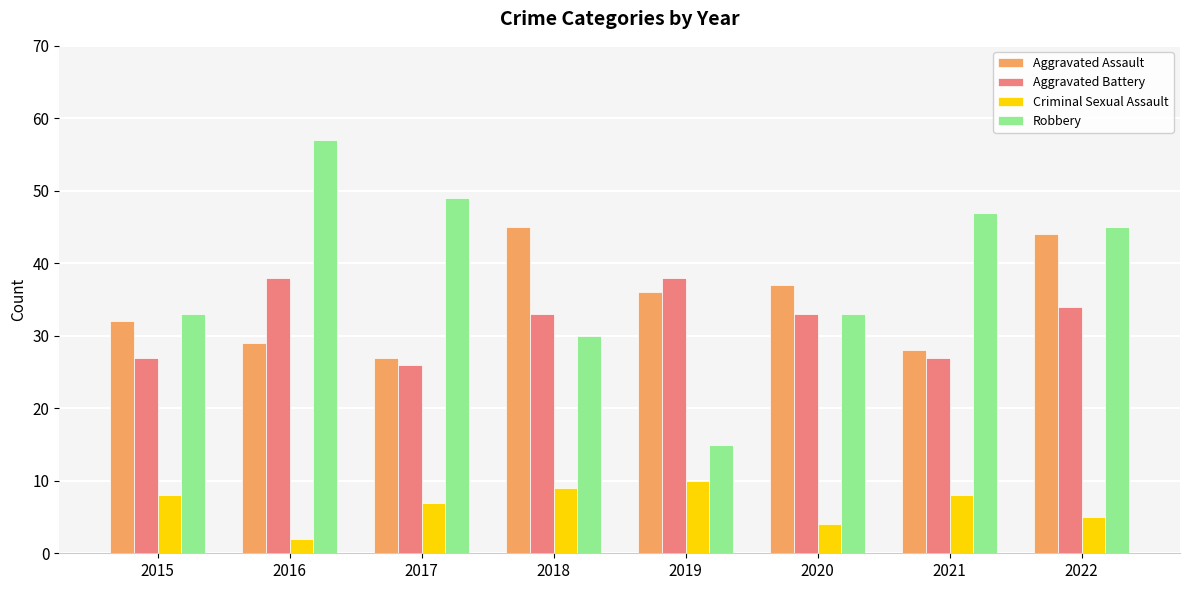

What is the total value across all series at 2016?

126